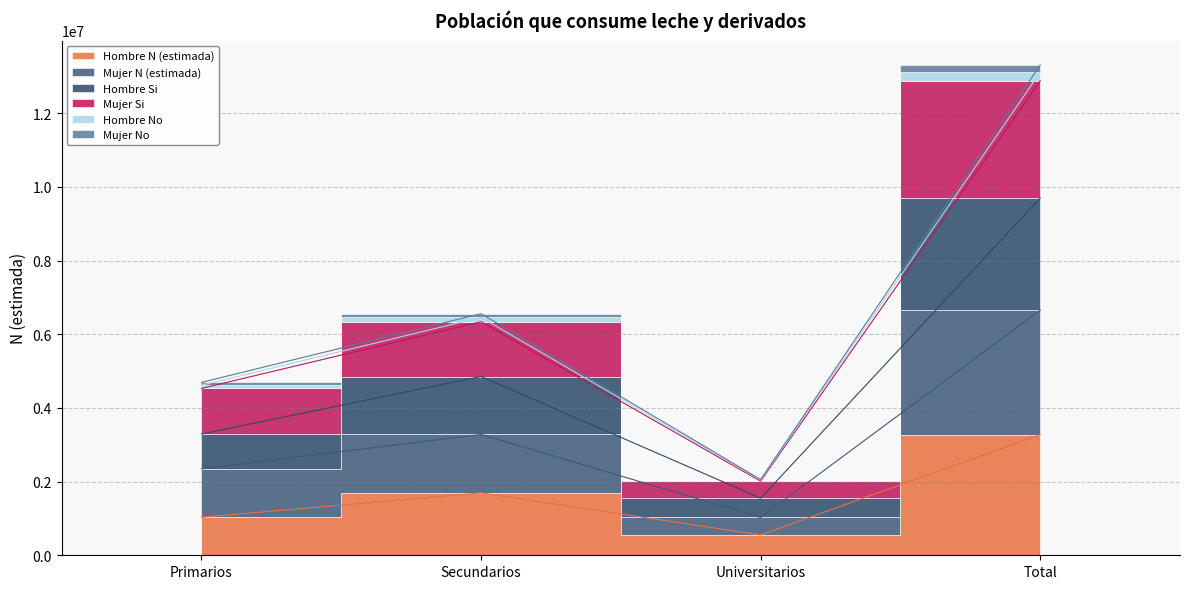

The value of Mujer N (estimada) at Primarios is 2346836. True or false?

True